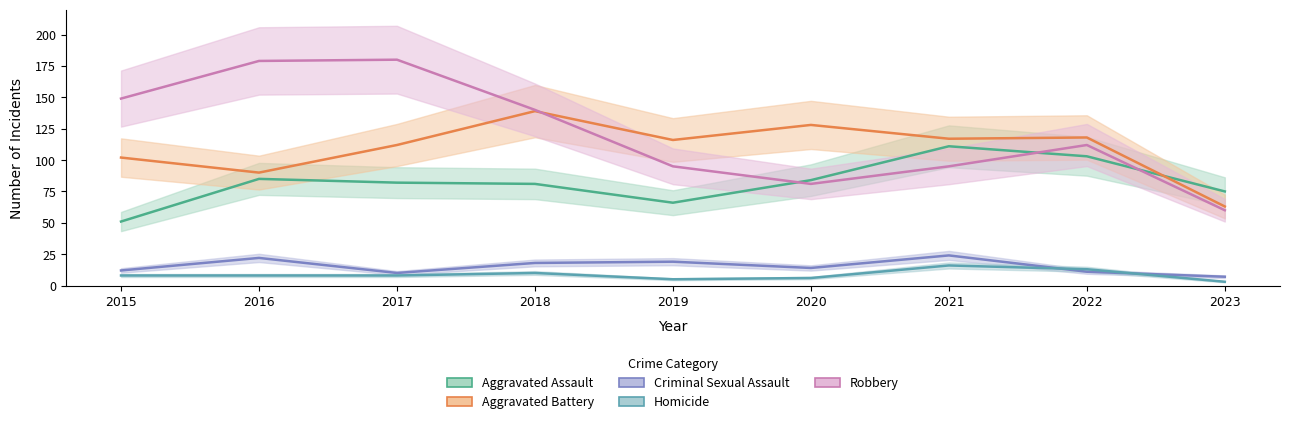

At which label does Homicide reach its peak?

2021